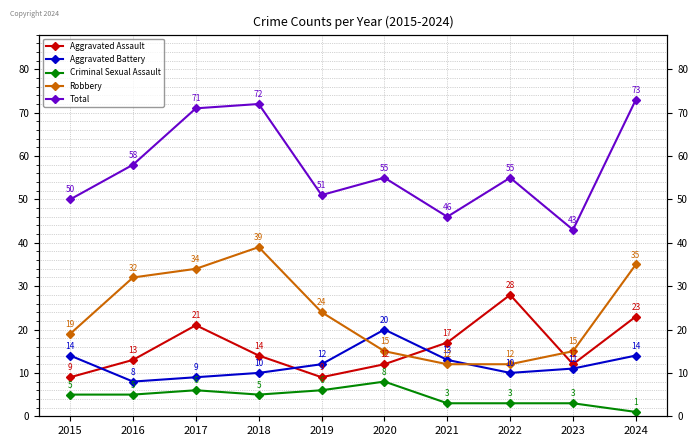

What is the sum of the Aggravated Assault values at 2020 and 2024?

35